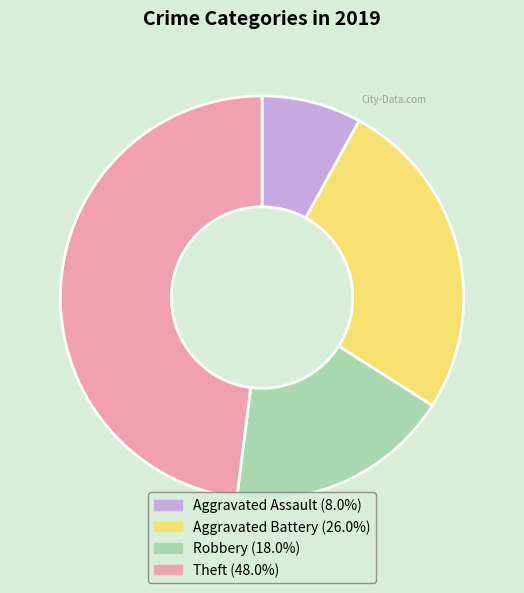

Rank the categories by value from lowest to highest.

Aggravated Assault, Robbery, Aggravated Battery, Theft